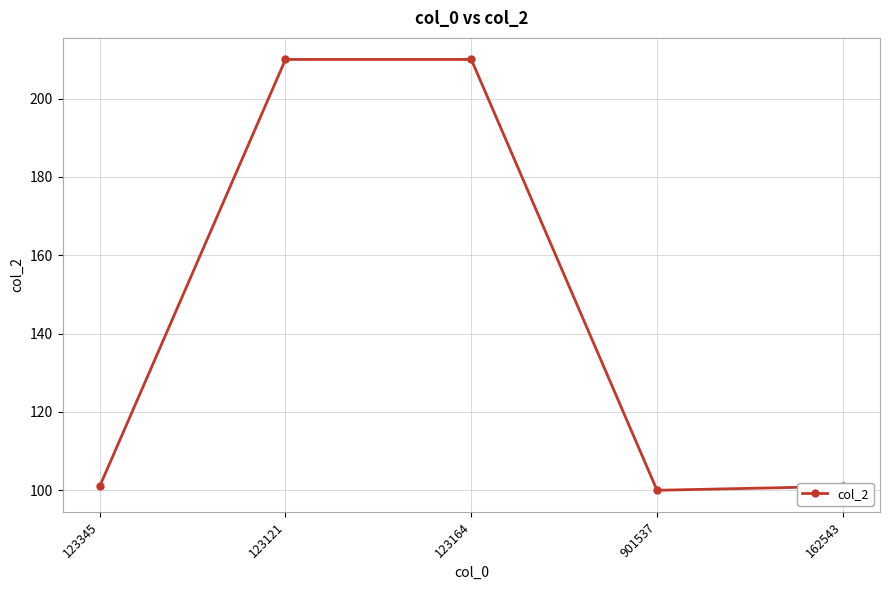

What is the label of the 4th point from the right?

123121